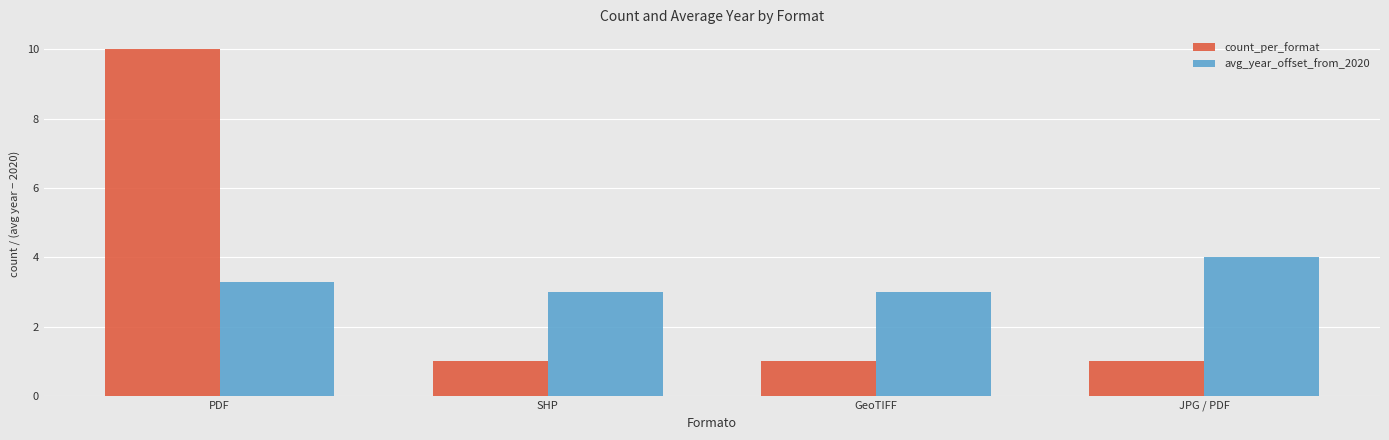

What is the spread (max minus min) of values at JPG / PDF?

3.0